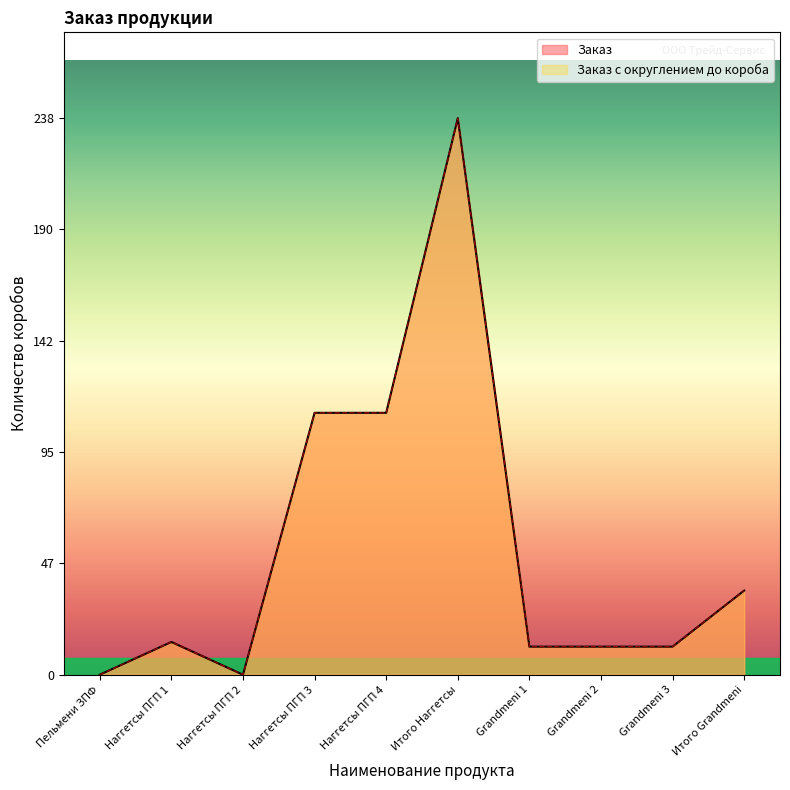

What is the average value of the Заказ с округлением до короба series?

55